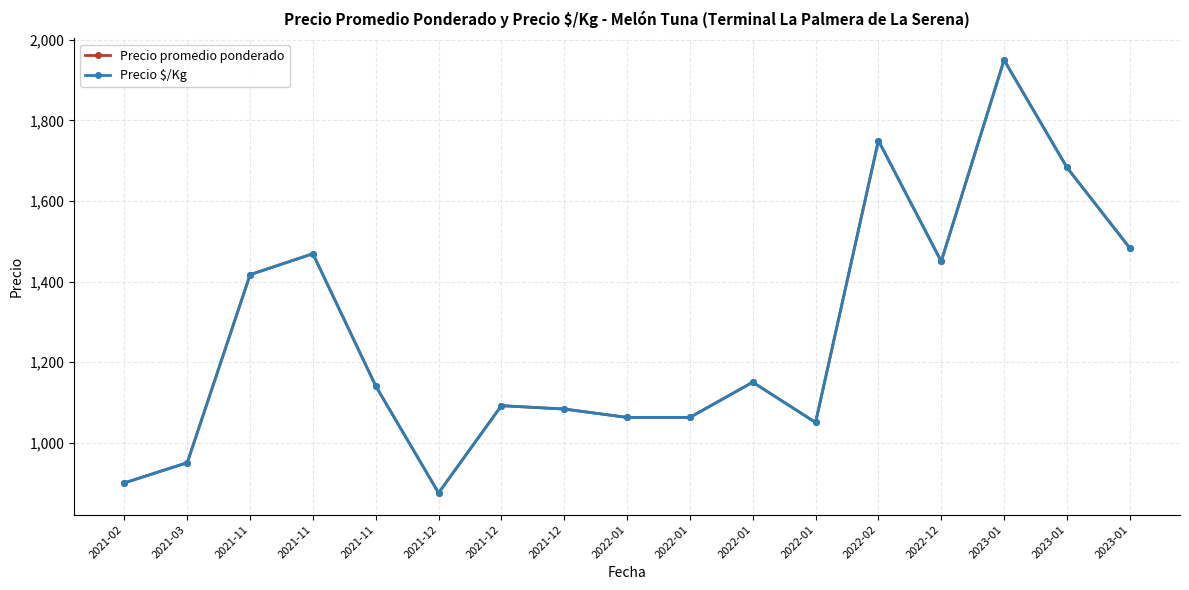

What is the average value of the Precio promedio ponderado series?

1268.7